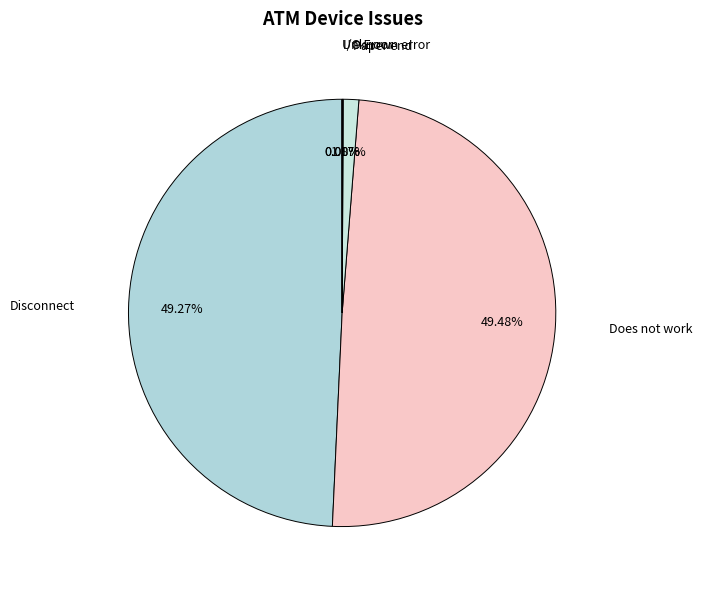

Do Does not work and Paper end together represent more than half of the pie?

Yes